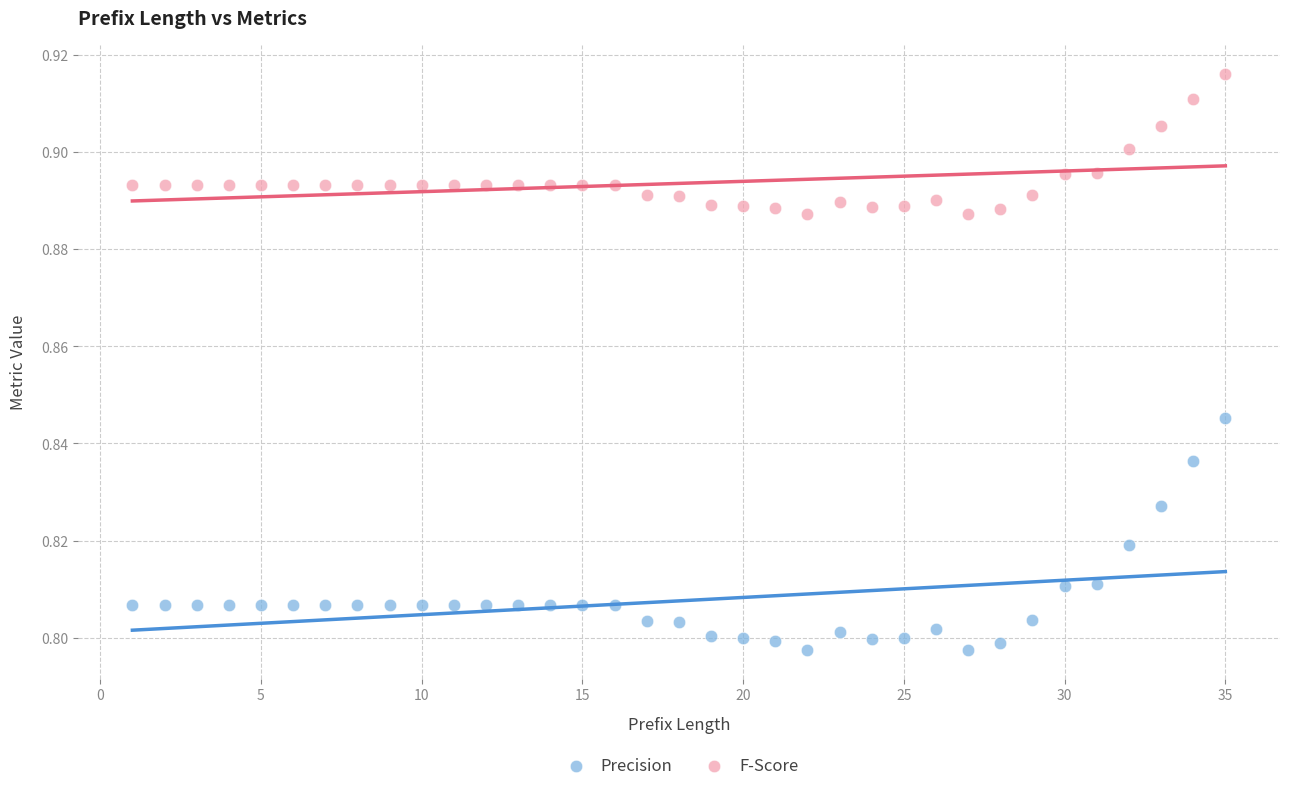

Which series reaches the minimum Y coordinate?

Precision